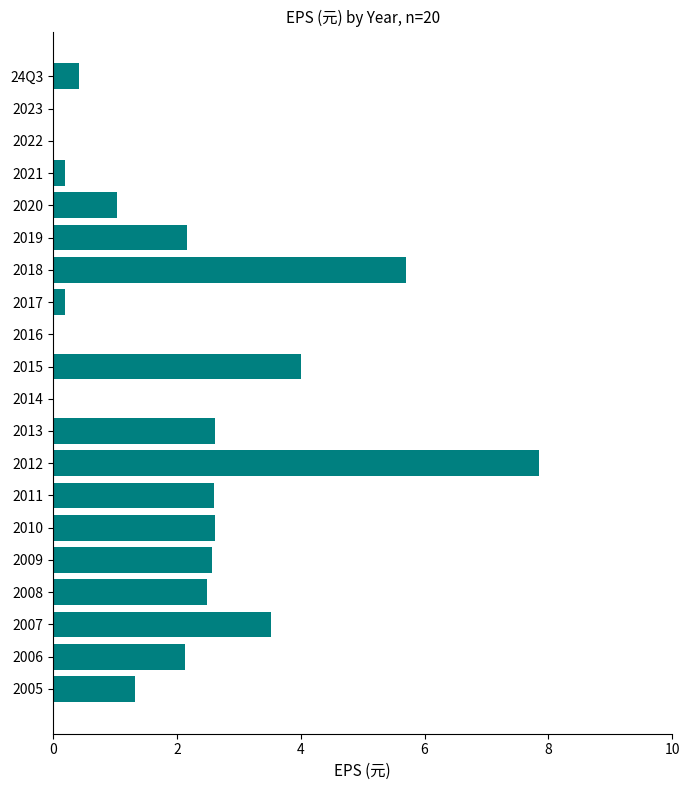

What is the sum of the values at 2009 and 2013?

5.2